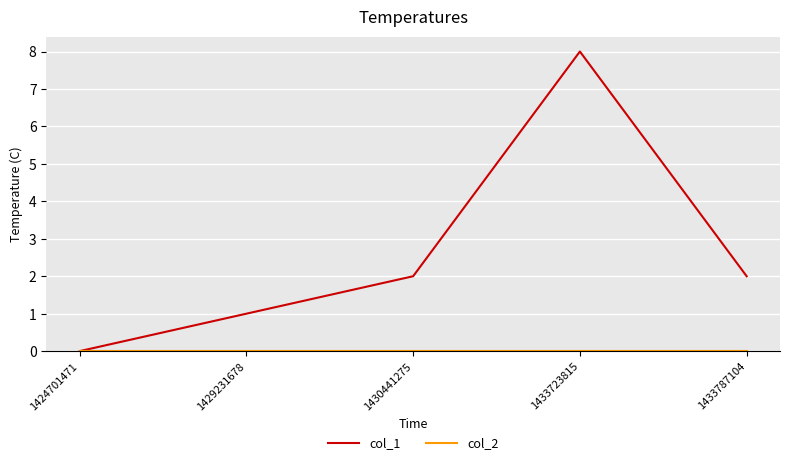

At which category is the sum across all series the highest?

1433723815